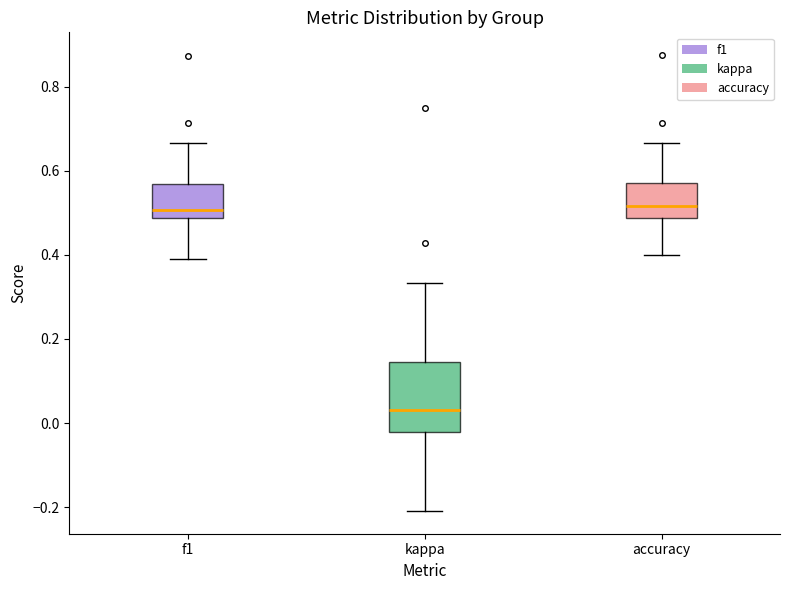

Comparing the boxes themselves (not the whiskers), which one is the tallest?

kappa